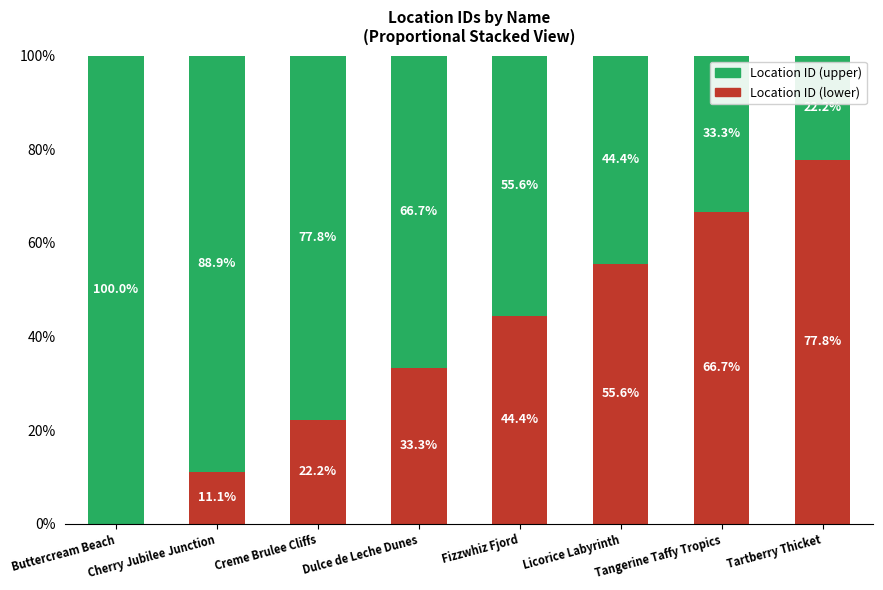

True or false: Location ID (lower) has a value of 10.1 at Creme Brulee Cliffs.

False